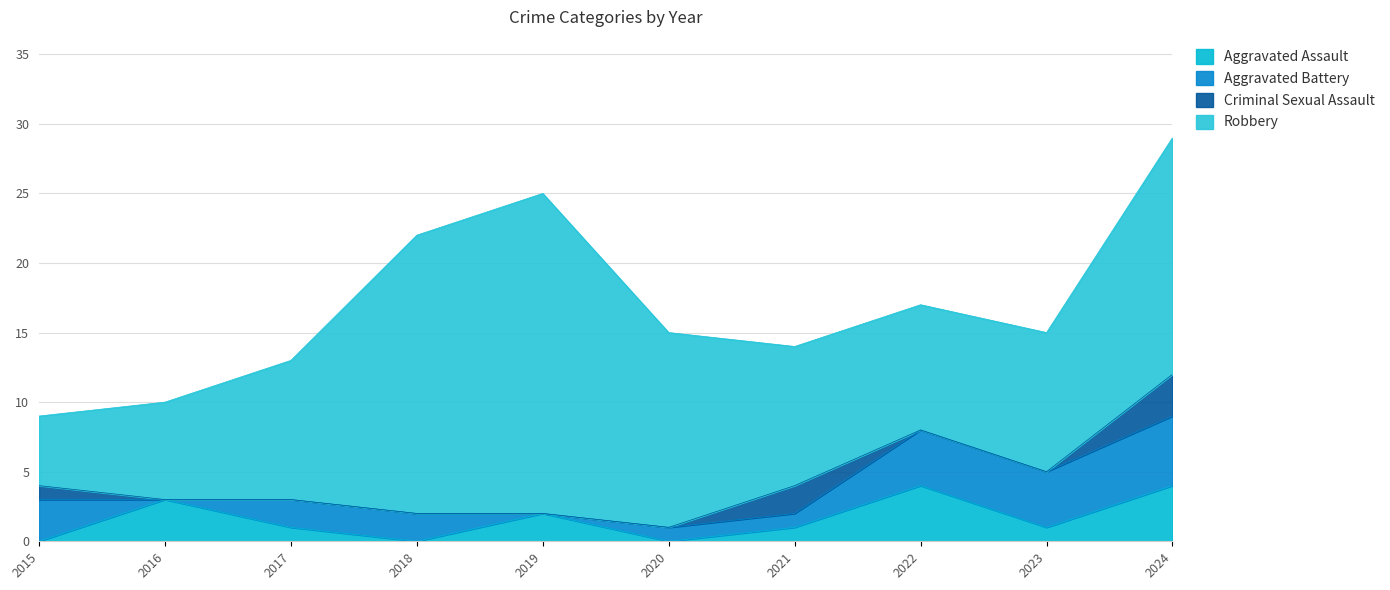

Which label corresponds to the smallest value in the chart?

2015